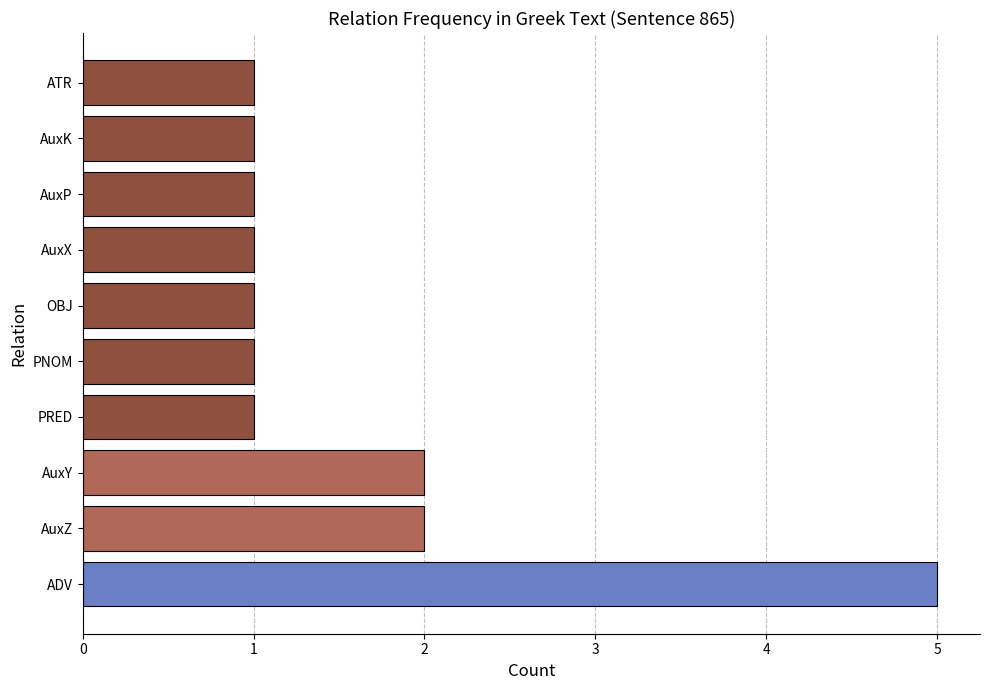

Reading bottom to top, transcribe all the data shown in this chart.

5	2	2	1	1	1	1	1	1	1